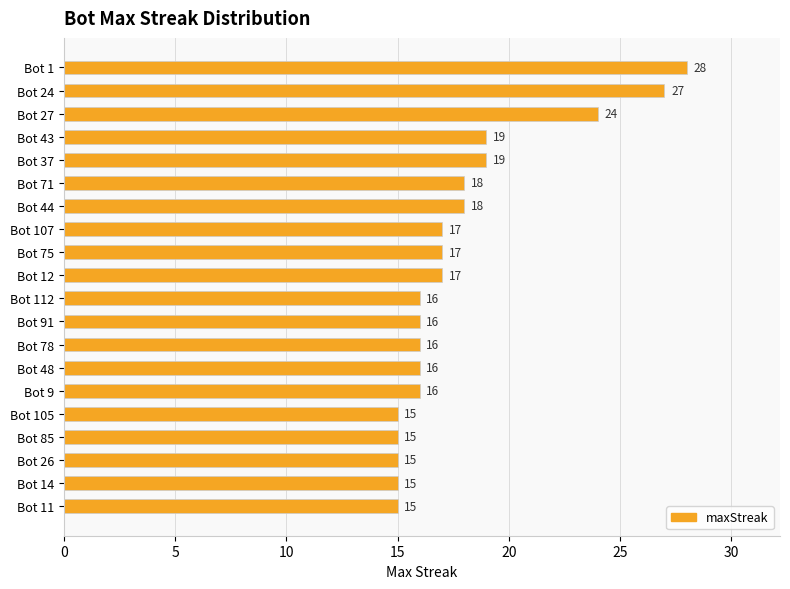

What position from the top is Bot 37?

5